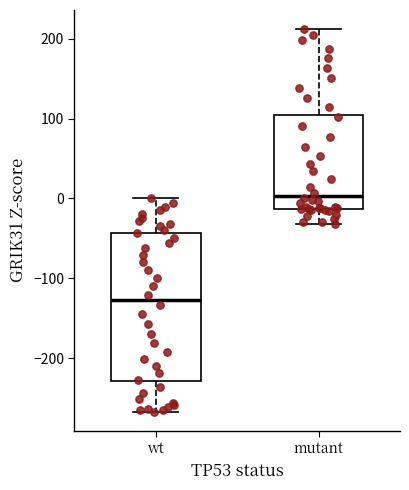

Which box is the tallest, from its lower edge to its upper edge?

wt